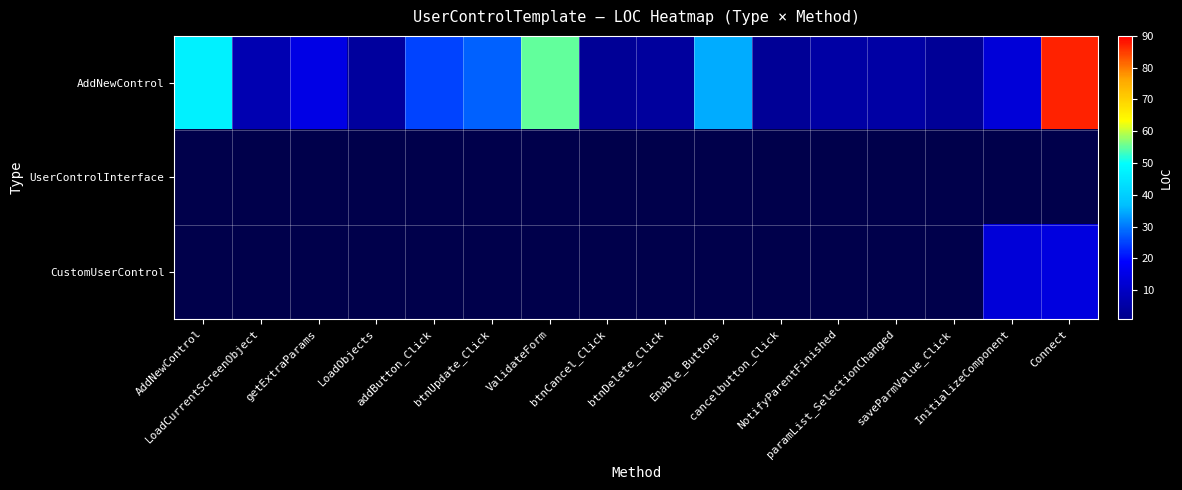

At Enable_Buttons, list the series in order from largest to smallest.

AddNewControl, UserControlInterface, CustomUserControl